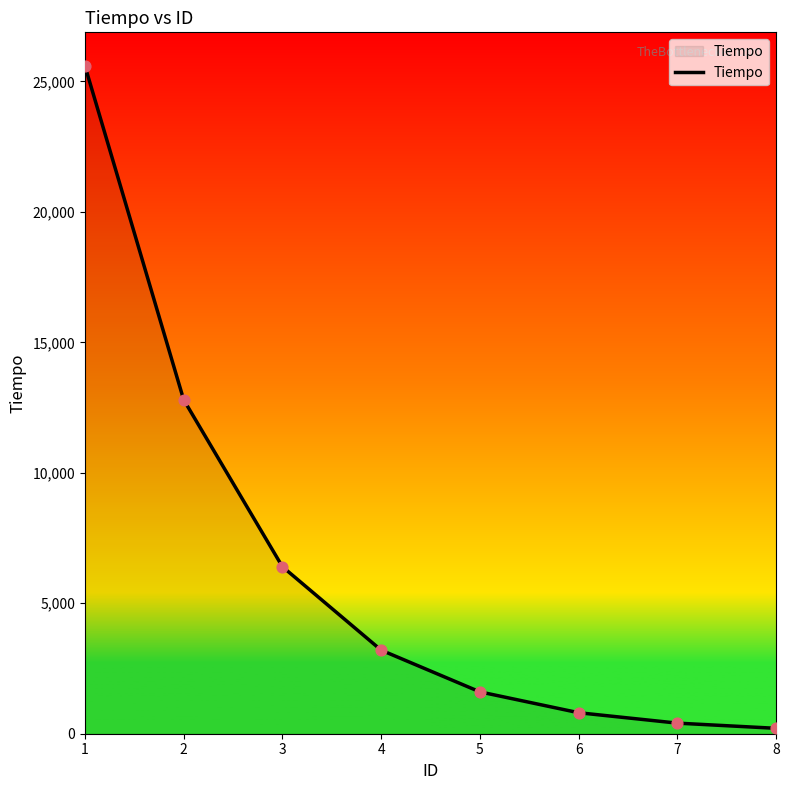

What is the change in value from 4 to 7?

-2797